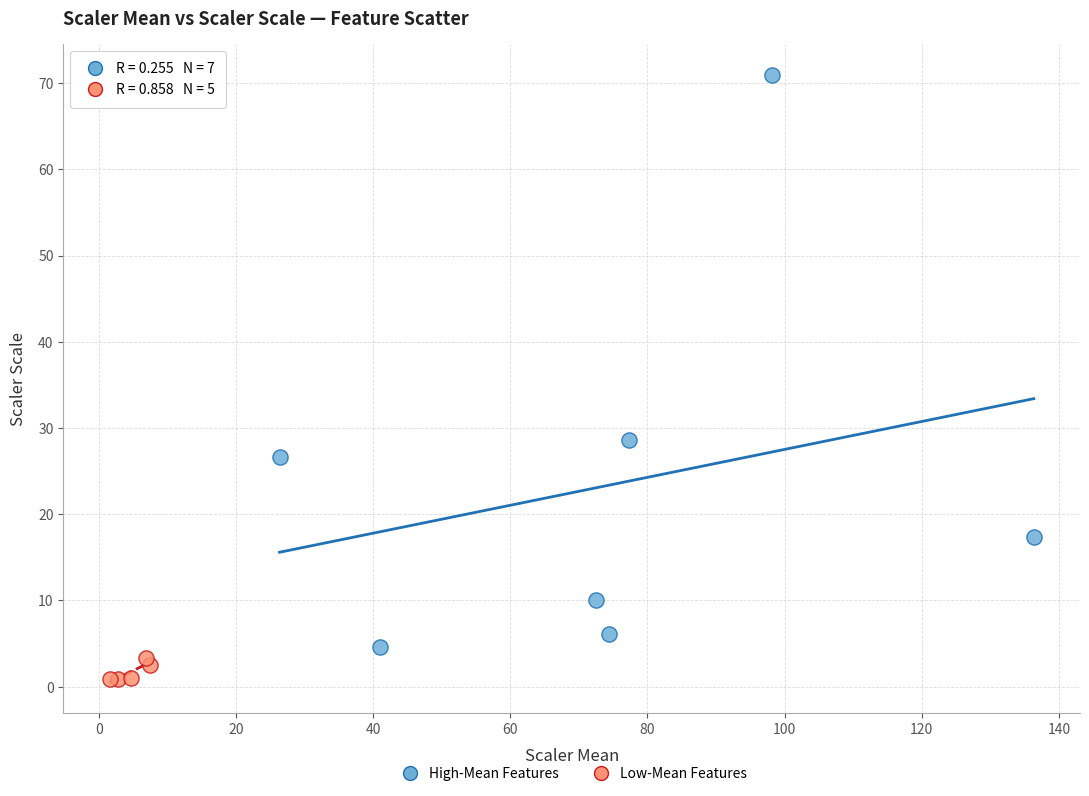

Which series contains the lowest Y value?

Low-Mean Features